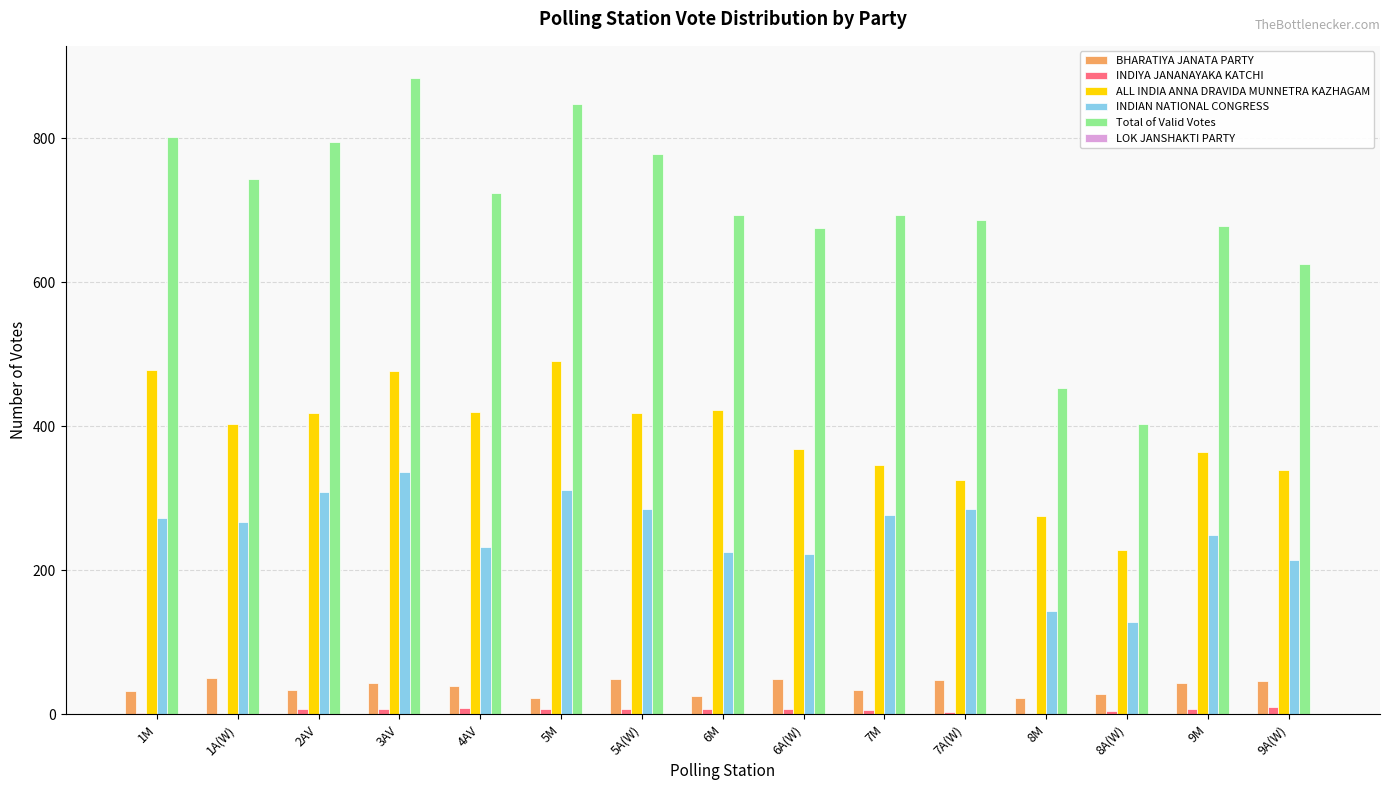

Between 5A(W) and 9A(W), which series saw the biggest shift?

Total of Valid Votes